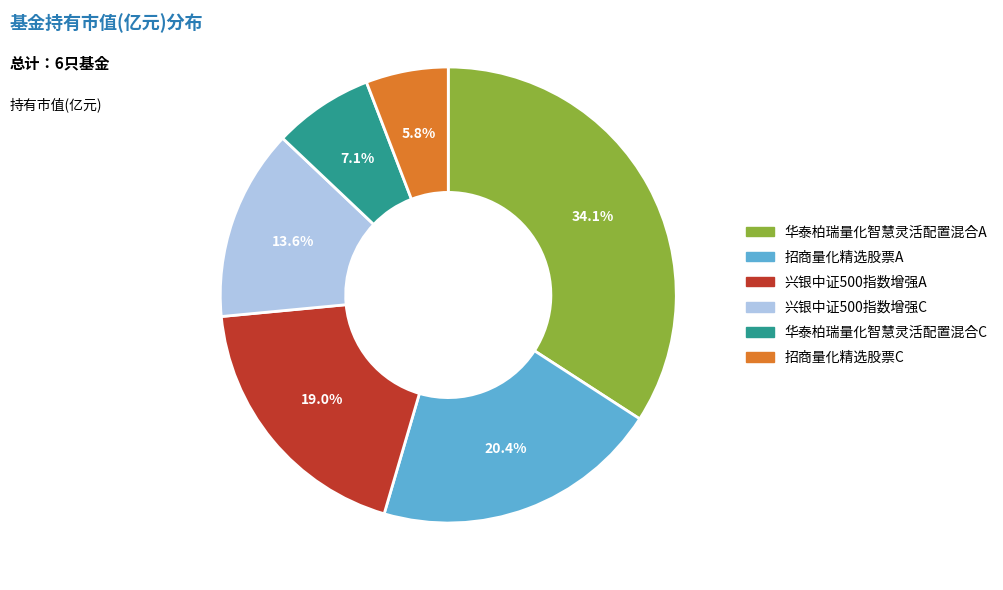

True or false: 华泰柏瑞量化智慧灵活配置混合C accounts for 21% of the total.

False